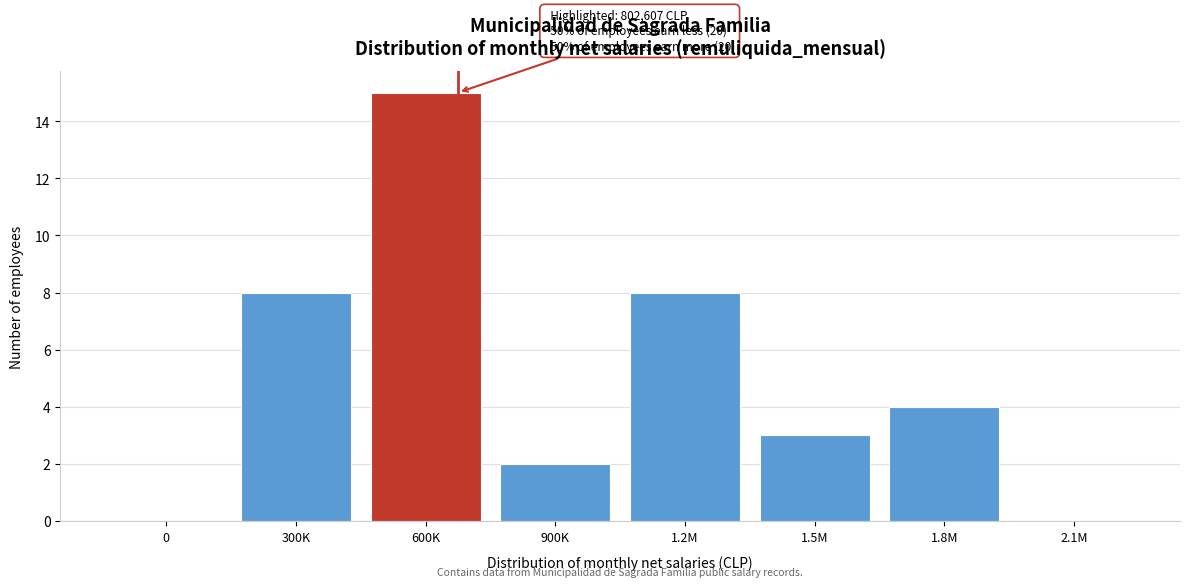

Reading right to left, list all the values displayed in this chart.

2.1M=0	1.8M=4	1.5M=3	1.2M=8	900K=2	600K=15	300K=8	0=0